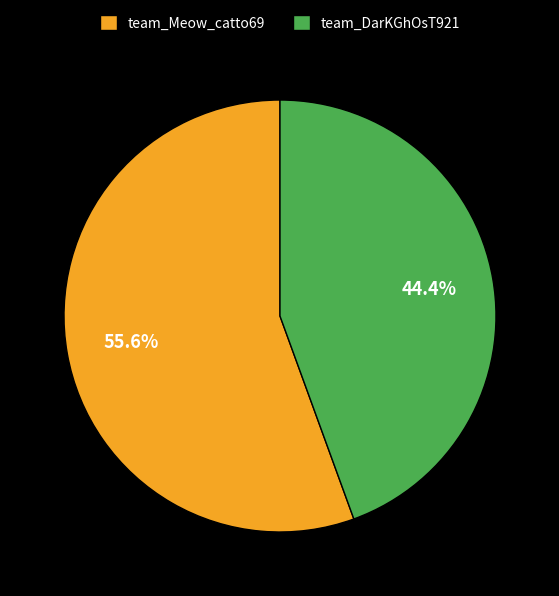

Does any single category account for the majority?

Yes